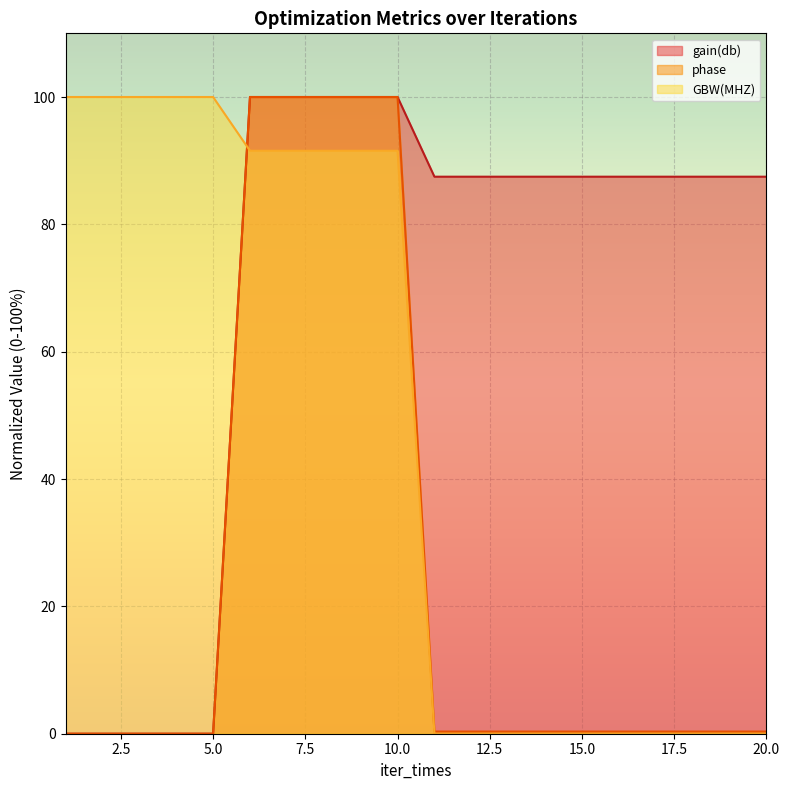

True or false: gain(db) and phase cross at least once.

False